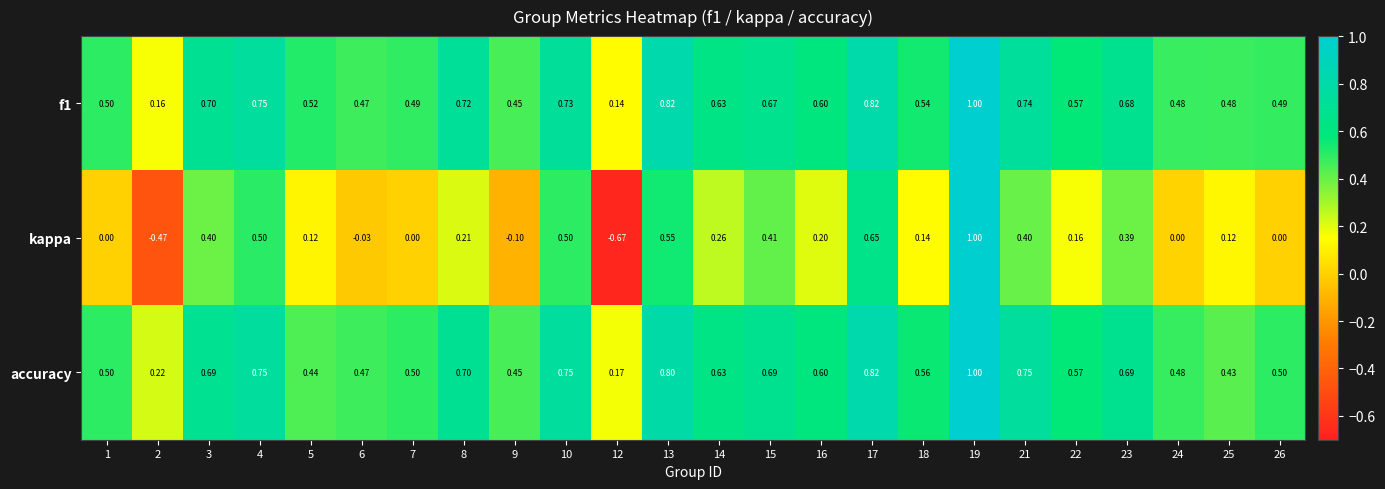

Which series has the largest total across all categories?

accuracy